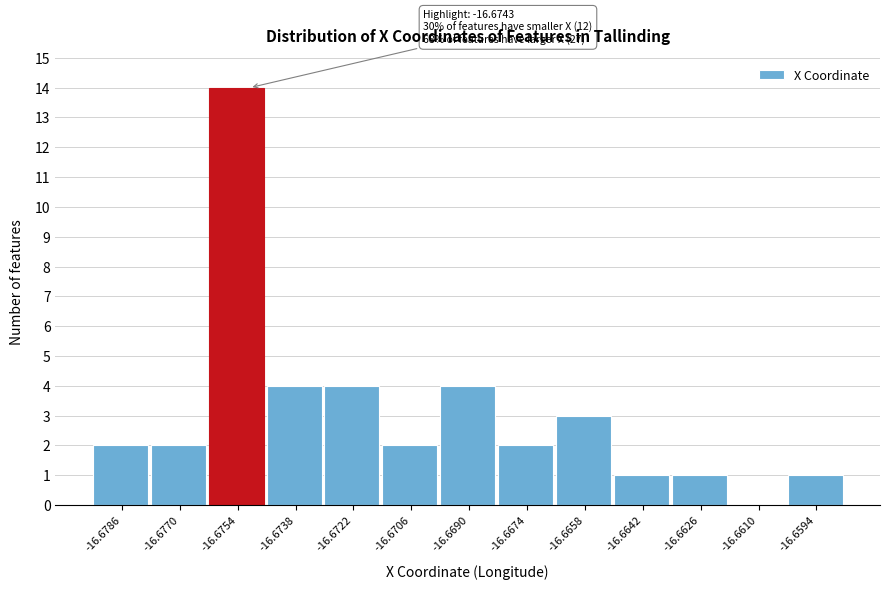

Reading left to right, list all the values displayed in this chart.

-16.6786=2	-16.6770=2	-16.6754=14	-16.6738=4	-16.6722=4	-16.6706=2	-16.6690=4	-16.6674=2	-16.6658=3	-16.6642=1	-16.6626=1	-16.6610=0	-16.6594=1